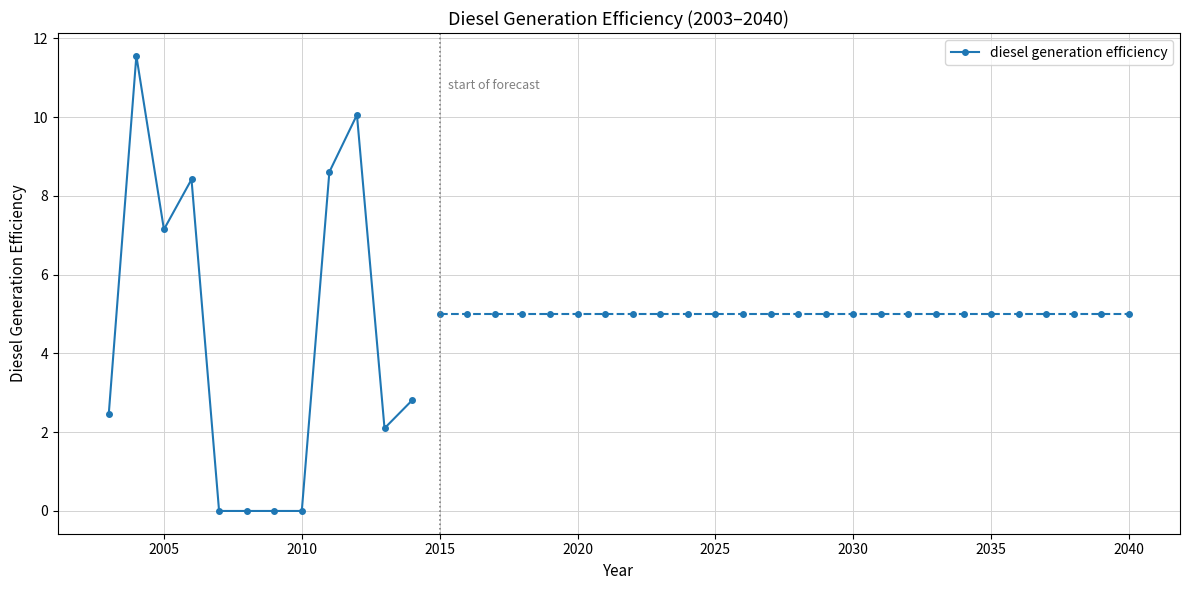

What is the value of the 12th point from the left?

2.8